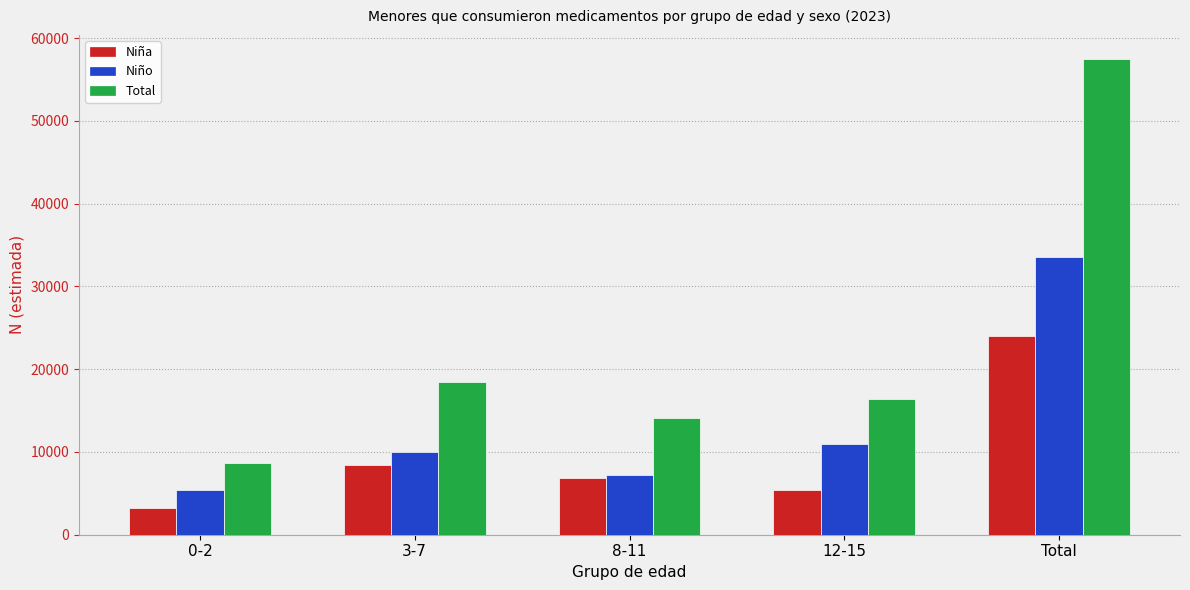

What is the spread (max minus min) of values at 8-11?

7256